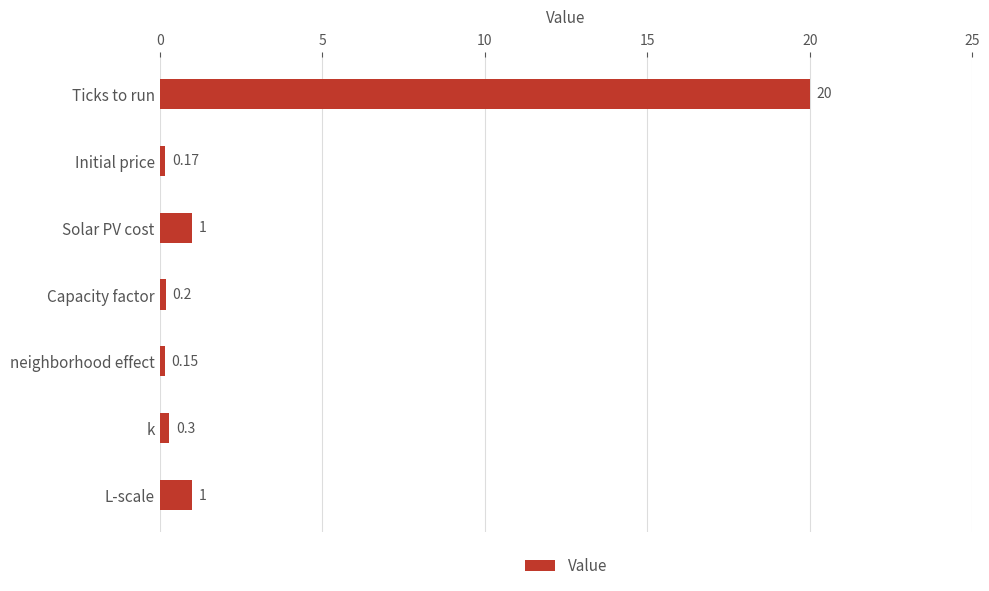

What is the label of the 7th bar from the bottom?

Ticks to run